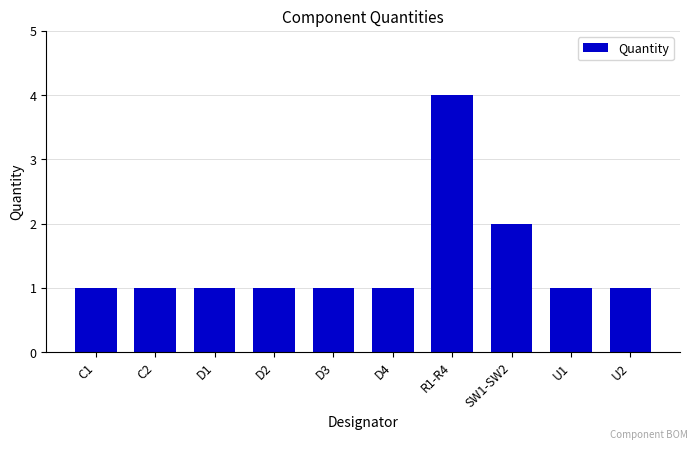

How many bars are there in total?

10